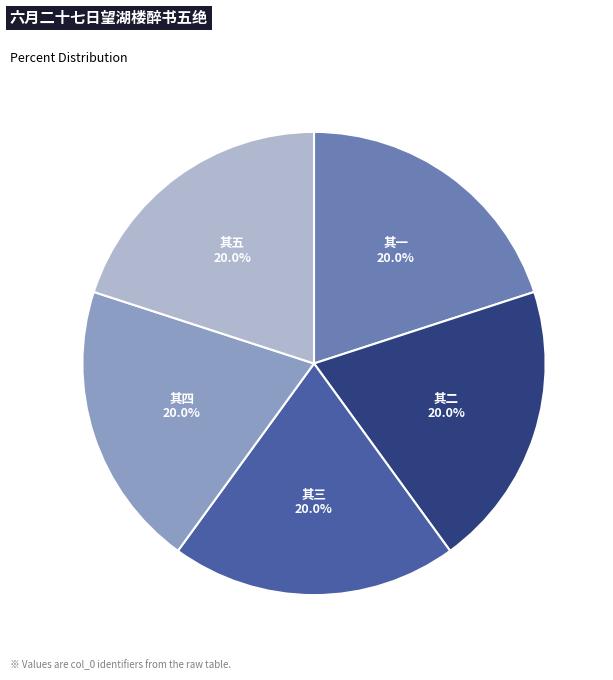

Does any single category account for the majority?

No